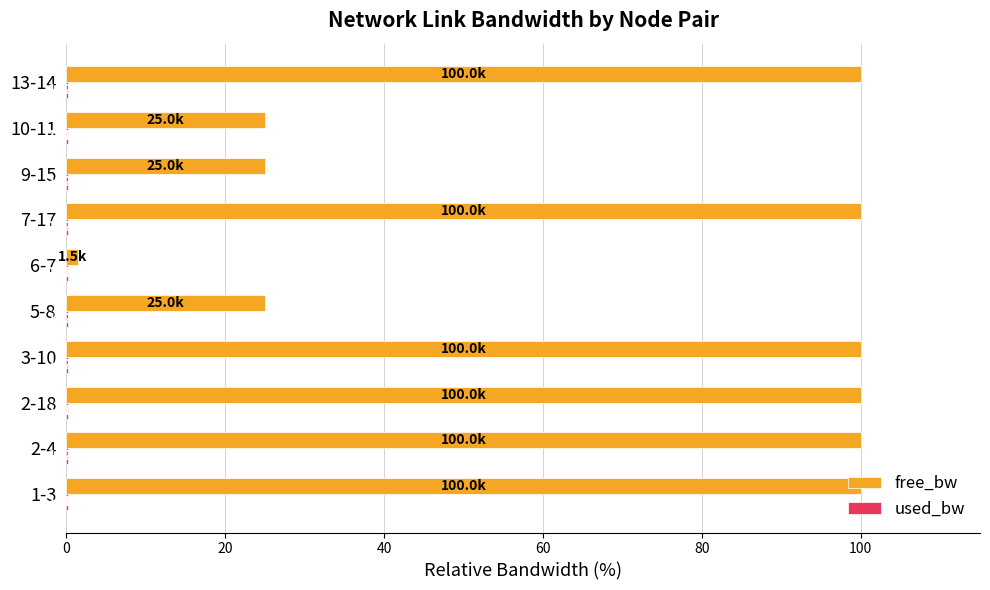

What is the difference between the maximum and second lowest values in the free_bw series?

75.0